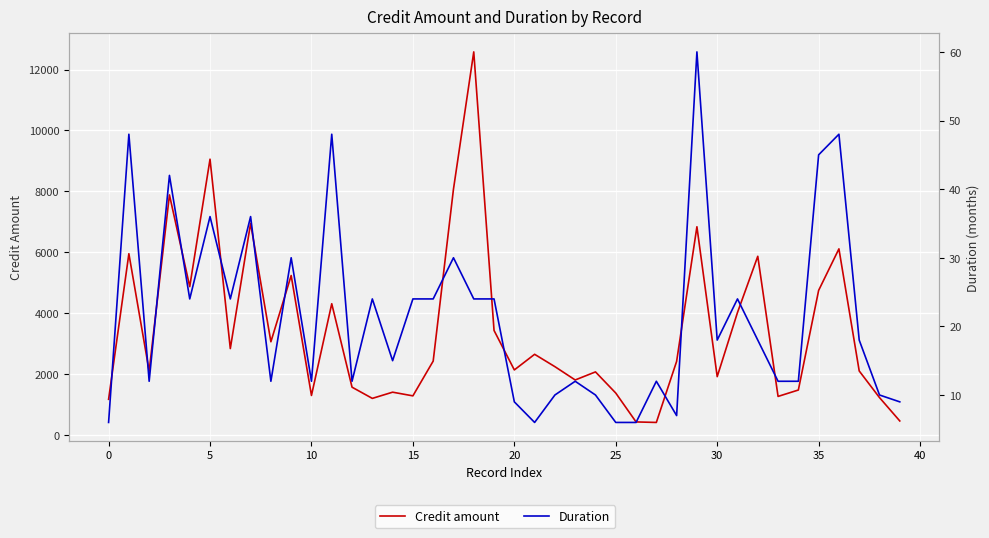

Is it true that Credit amount equals 3572 at 20?

False